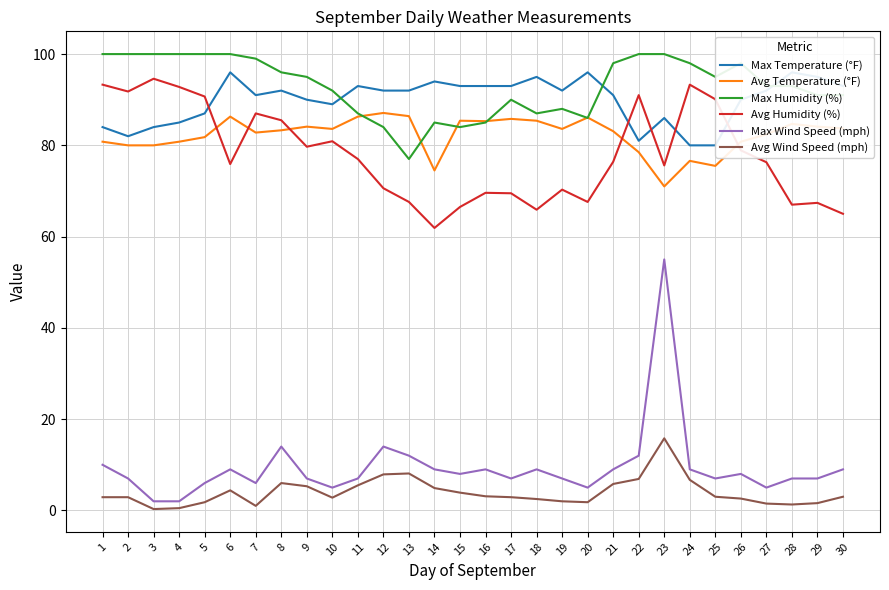

How many data points in Avg Temperature (°F) are less than 83?

13